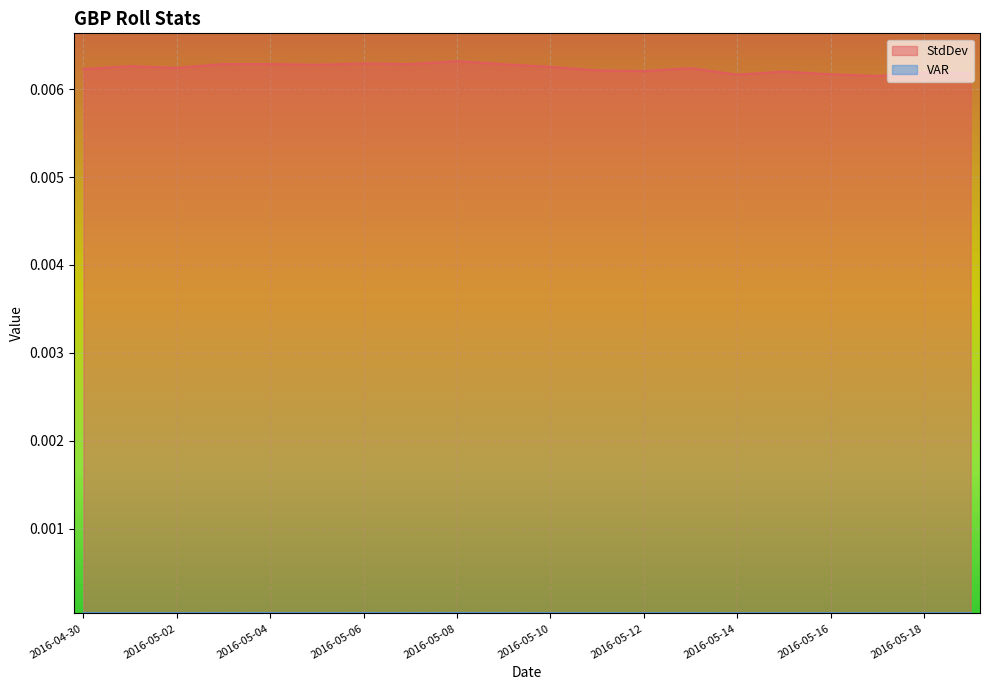

How many StdDev values are between 0 and 1?

20